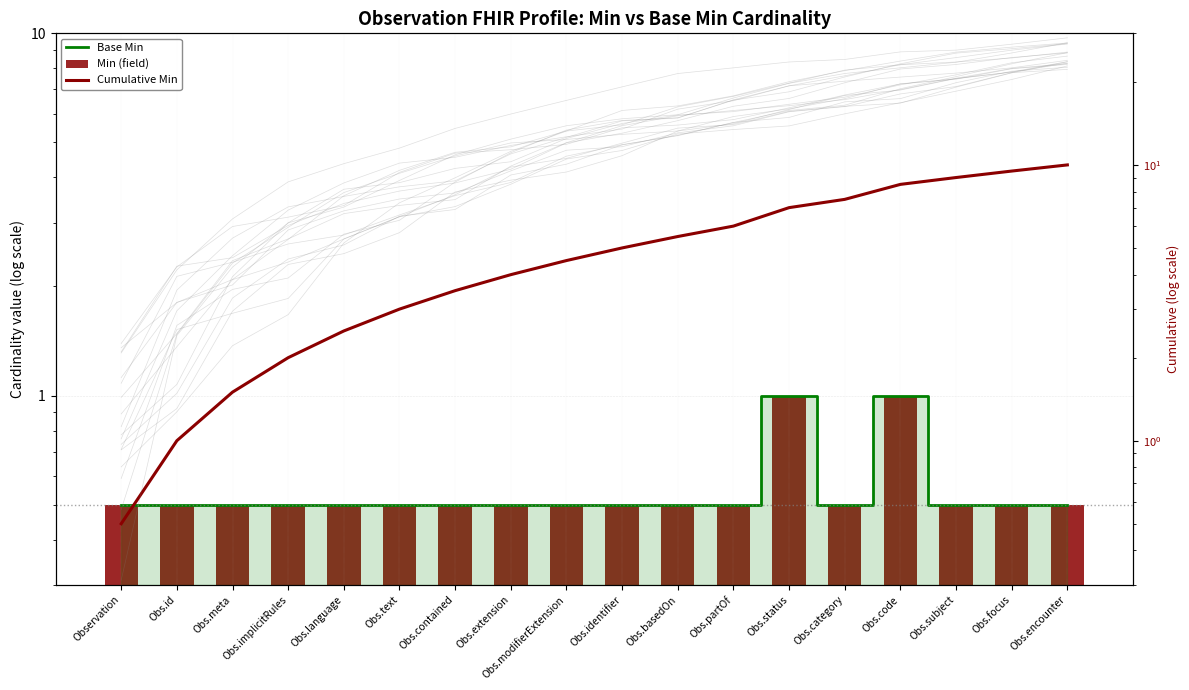

What is the minimum value for Cumulative Min?

0.5